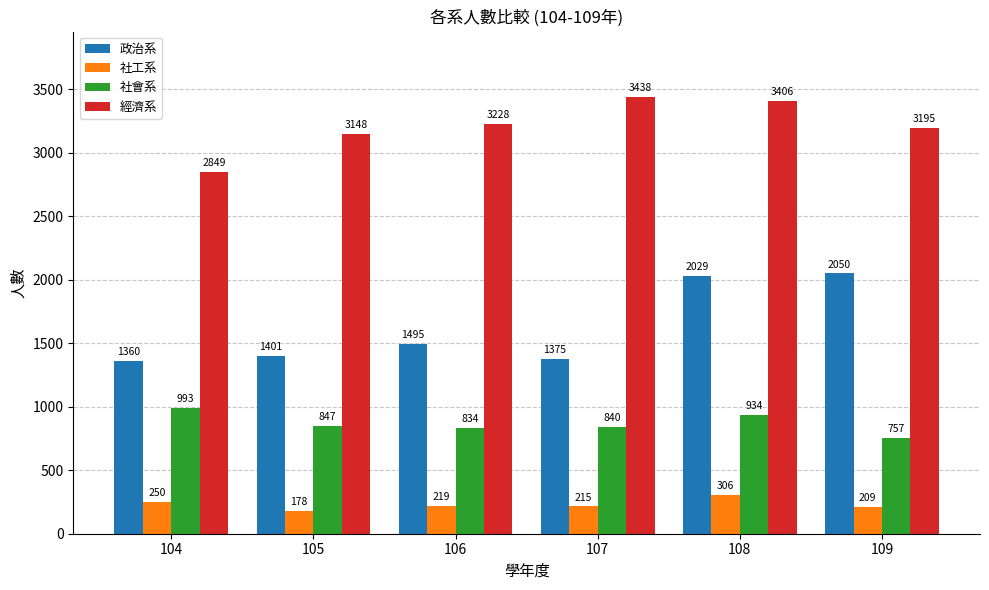

Reading left to right, extract all data points from this chart.

政治系: 104=1360	105=1401	106=1495	107=1375	108=2029	109=2050
社工系: 104=250	105=178	106=219	107=215	108=306	109=209
社會系: 104=993	105=847	106=834	107=840	108=934	109=757
經濟系: 104=2849	105=3148	106=3228	107=3438	108=3406	109=3195